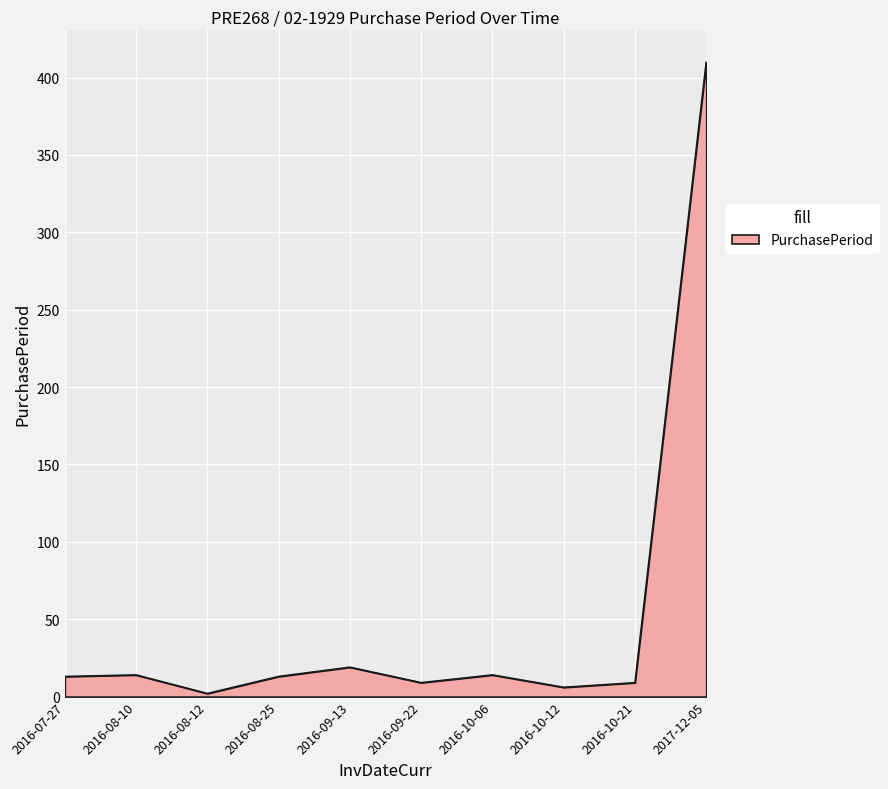

At which label is the value closest to 206?

2016-09-13